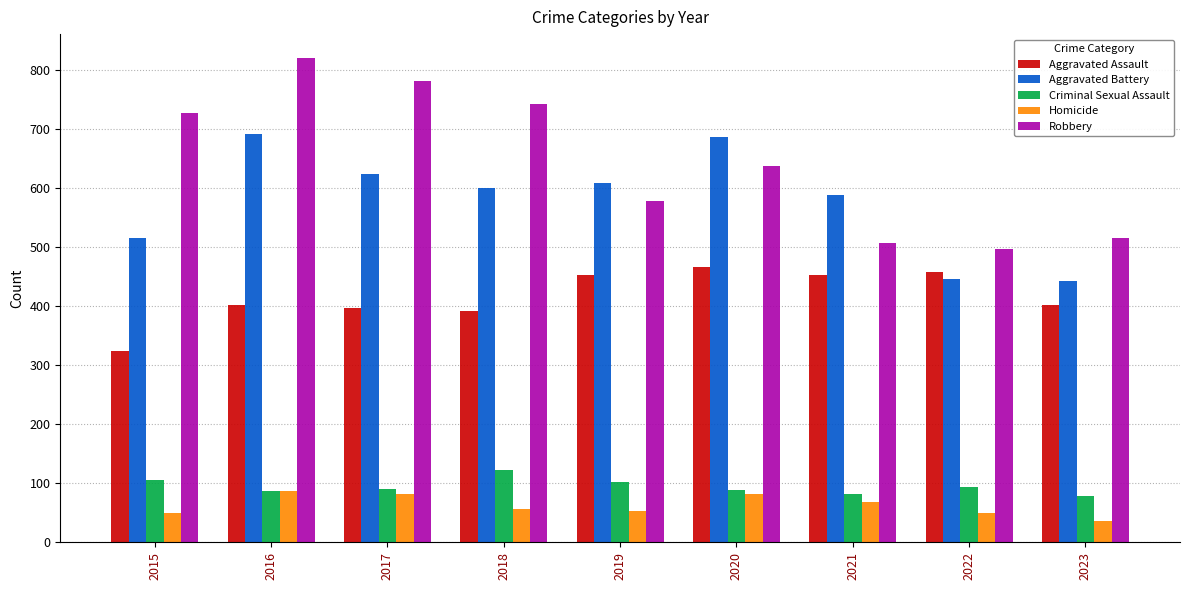

What is the difference between the maximum and minimum values in the Aggravated Battery series?

249